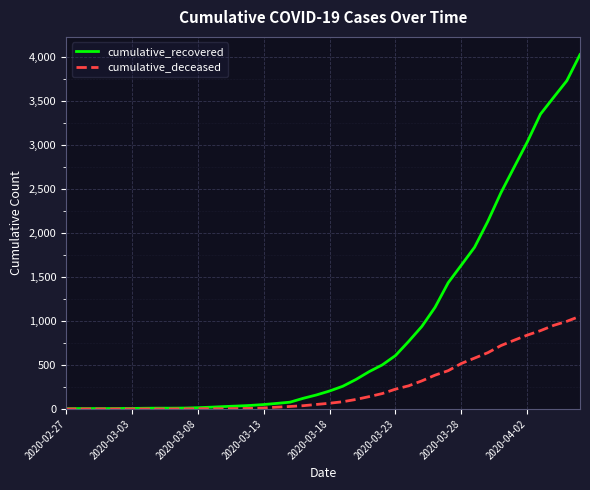

How many series are shown in this chart?

2